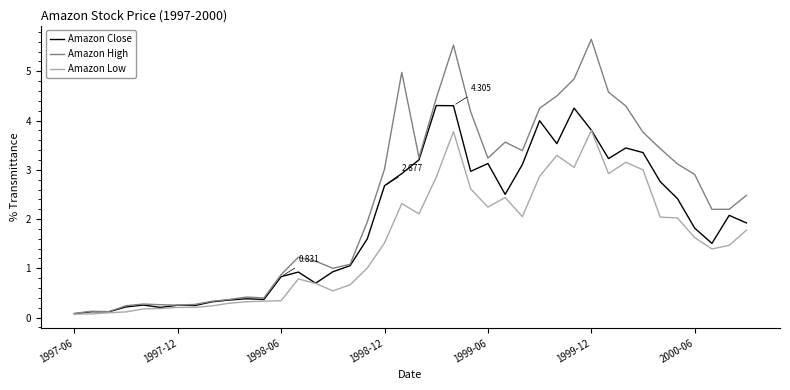

Which series has the largest total across all categories?

Amazon High